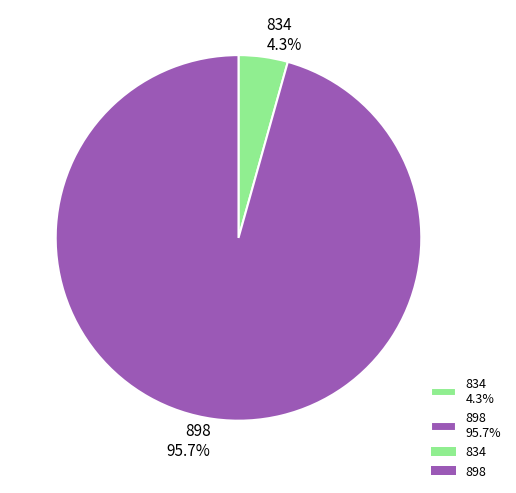

To the nearest percent, what is the average slice percentage?

50%